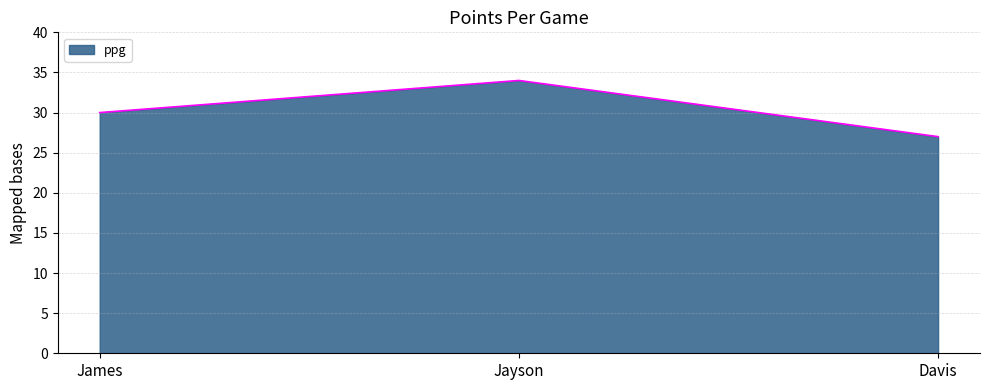

How many series are shown in this chart?

1